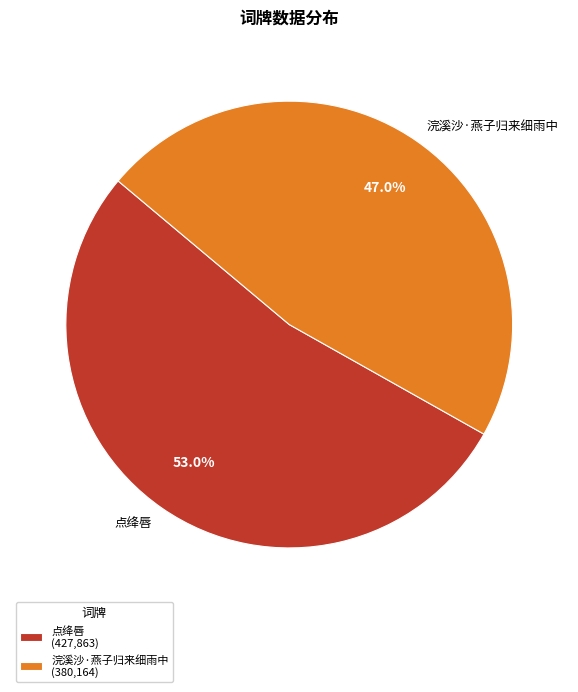

Do 浣溪沙·燕子归来细雨中 and 点绛唇 together represent more than half of the pie?

Yes